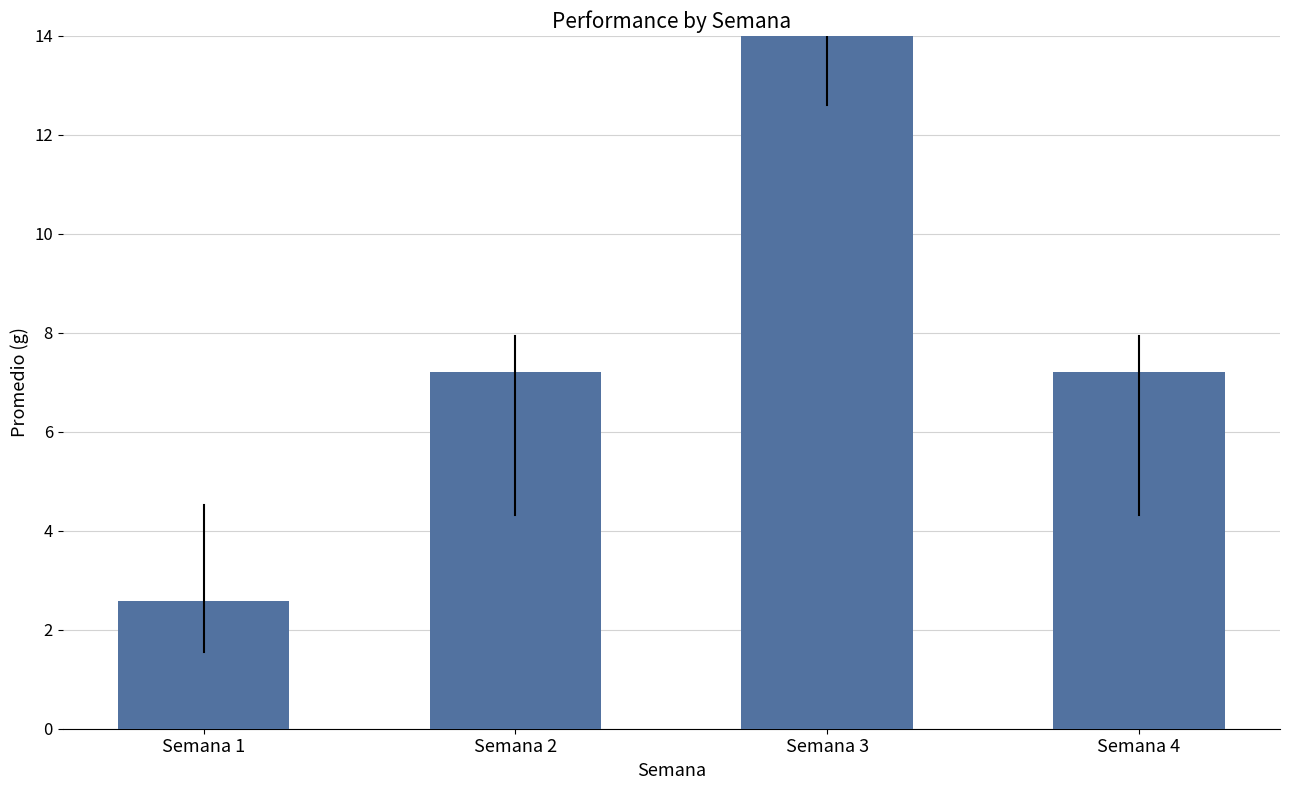

Which category has the lowest value across all series?

Semana 1